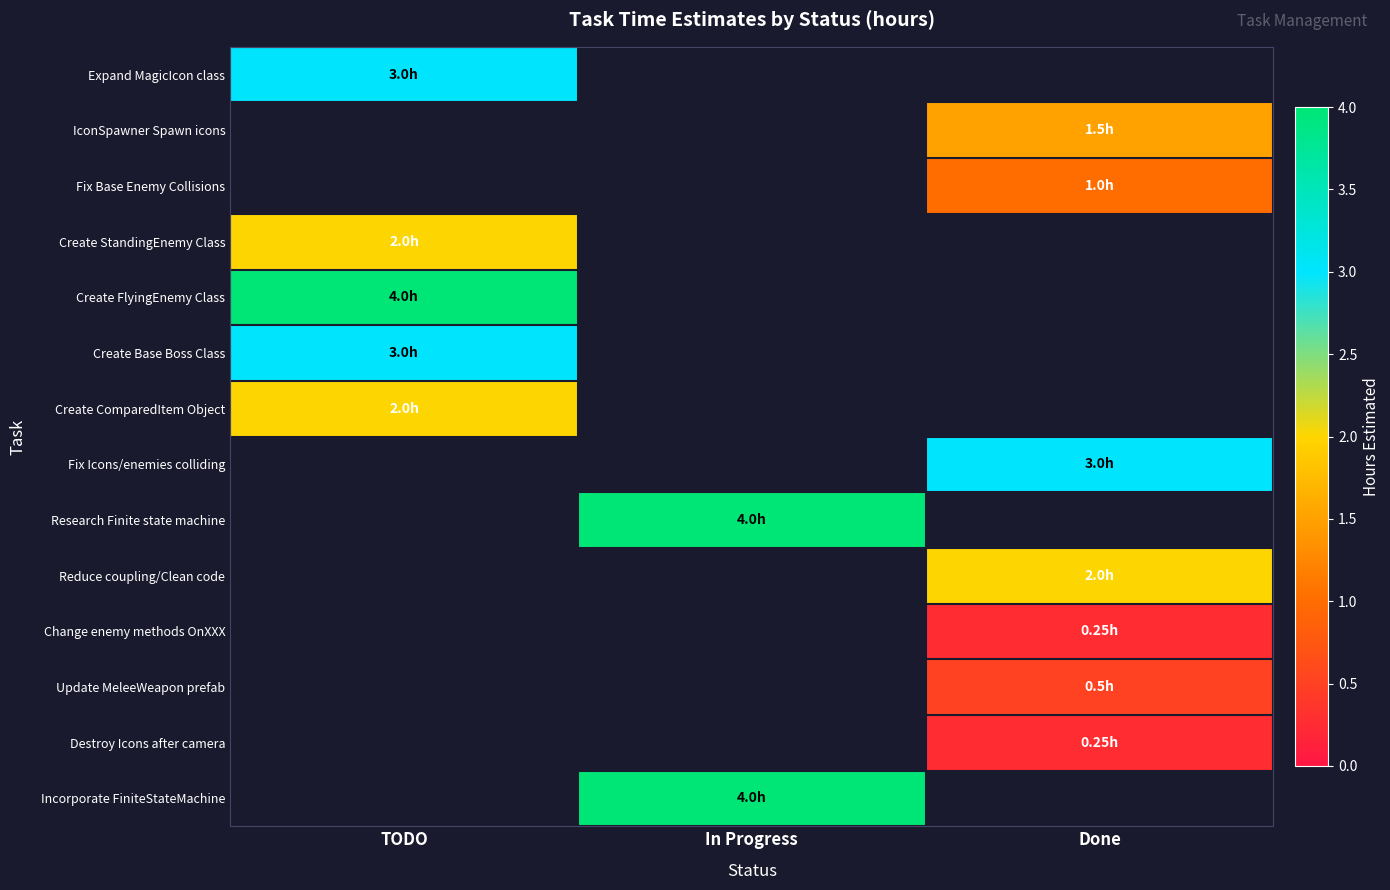

Reading left to right, list all the values displayed in this chart.

Expand MagicIcon class: TODO=3.0	In Progress=0.0	Done=0.0
IconSpawner Spawn icons: TODO=0.0	In Progress=0.0	Done=1.5
Fix Base Enemy Collisions: TODO=0.0	In Progress=0.0	Done=1.0
Create StandingEnemy Class: TODO=2.0	In Progress=0.0	Done=0.0
Create FlyingEnemy Class: TODO=4.0	In Progress=0.0	Done=0.0
Create Base Boss Class: TODO=3.0	In Progress=0.0	Done=0.0
Create ComparedItem Object: TODO=2.0	In Progress=0.0	Done=0.0
Fix Icons/enemies colliding: TODO=0.0	In Progress=0.0	Done=3.0
Research Finite state machine: TODO=0.0	In Progress=4.0	Done=0.0
Reduce coupling/Clean code: TODO=0.0	In Progress=0.0	Done=2.0
Change enemy methods OnXXX: TODO=0.0	In Progress=0.0	Done=0.2
Update MeleeWeapon prefab: TODO=0.0	In Progress=0.0	Done=0.5
Destroy Icons after camera: TODO=0.0	In Progress=0.0	Done=0.2
Incorporate FiniteStateMachine: TODO=0.0	In Progress=4.0	Done=0.0